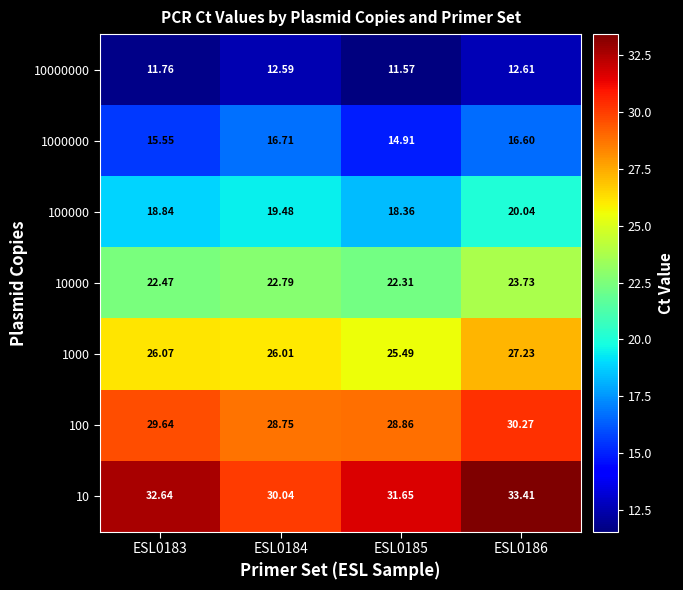

What is the difference between the highest and lowest values at ESL0185?

20.1